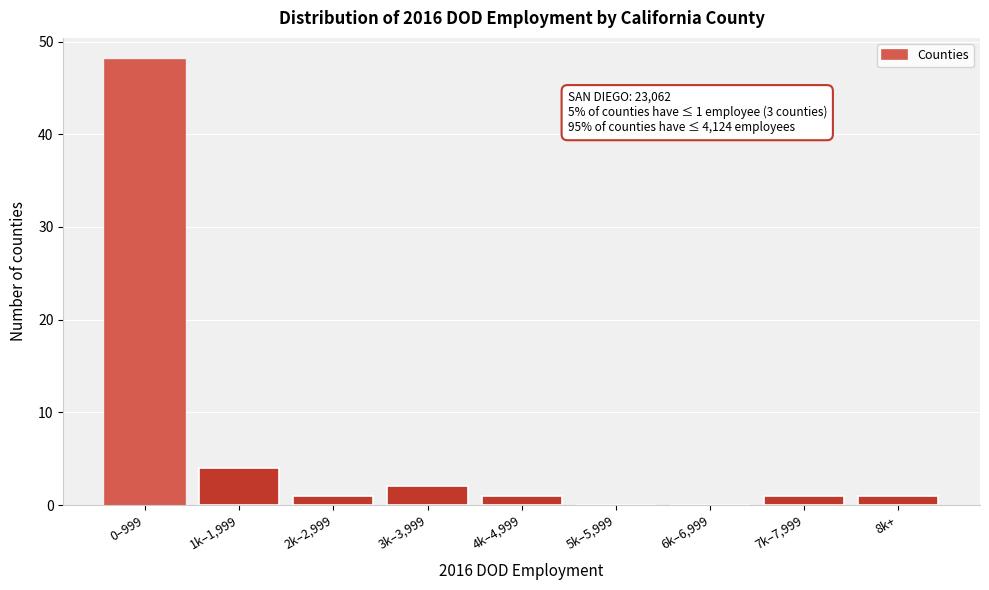

Reading left to right, what are all the values shown in this chart?

0–999=48	1k–1,999=4	2k–2,999=1	3k–3,999=2	4k–4,999=1	5k–5,999=0	6k–6,999=0	7k–7,999=1	8k+=1